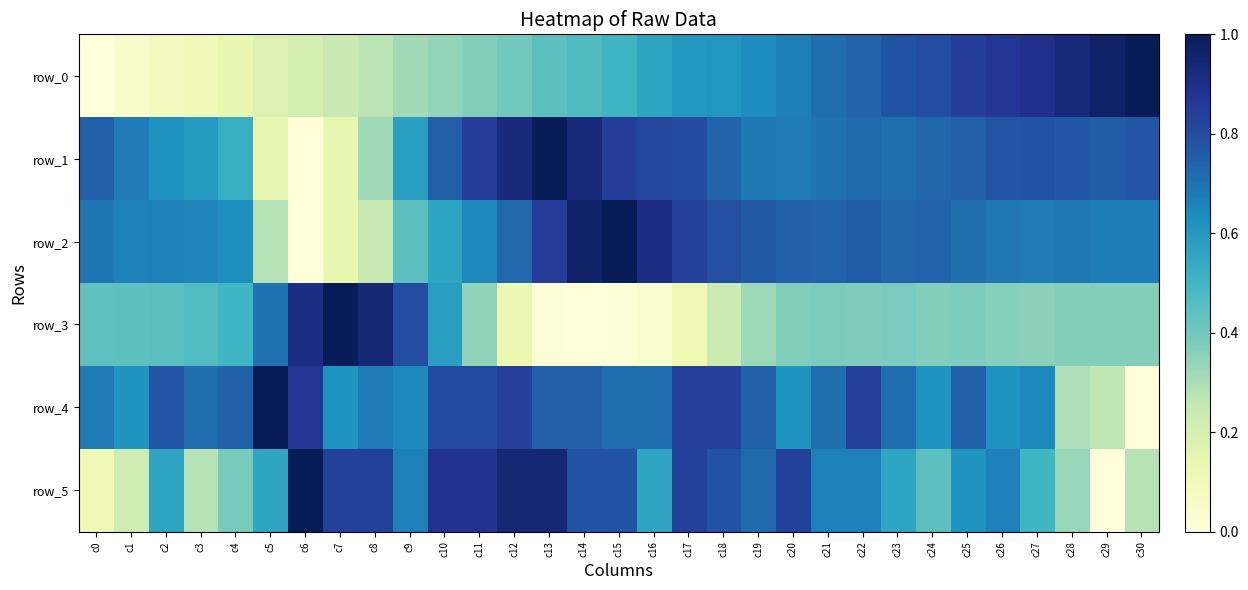

At how many categories does at least one series exceed 0?

31